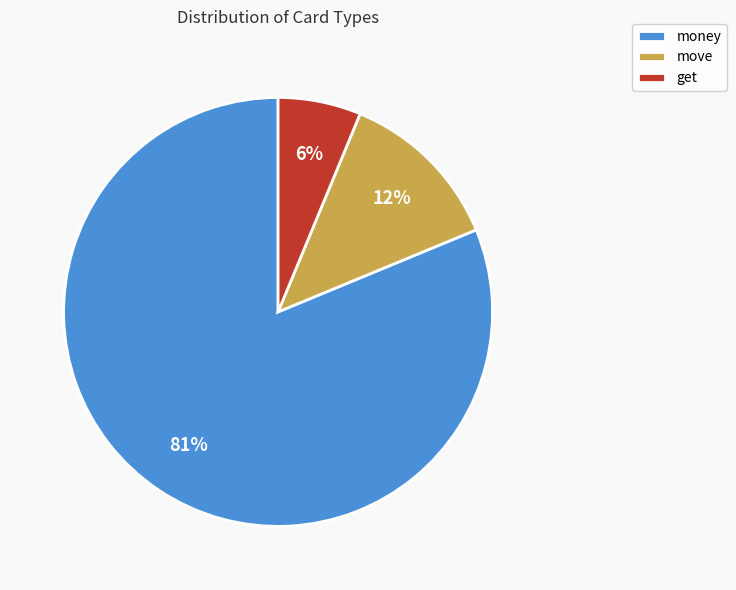

Does money account for over 50% of the chart?

Yes